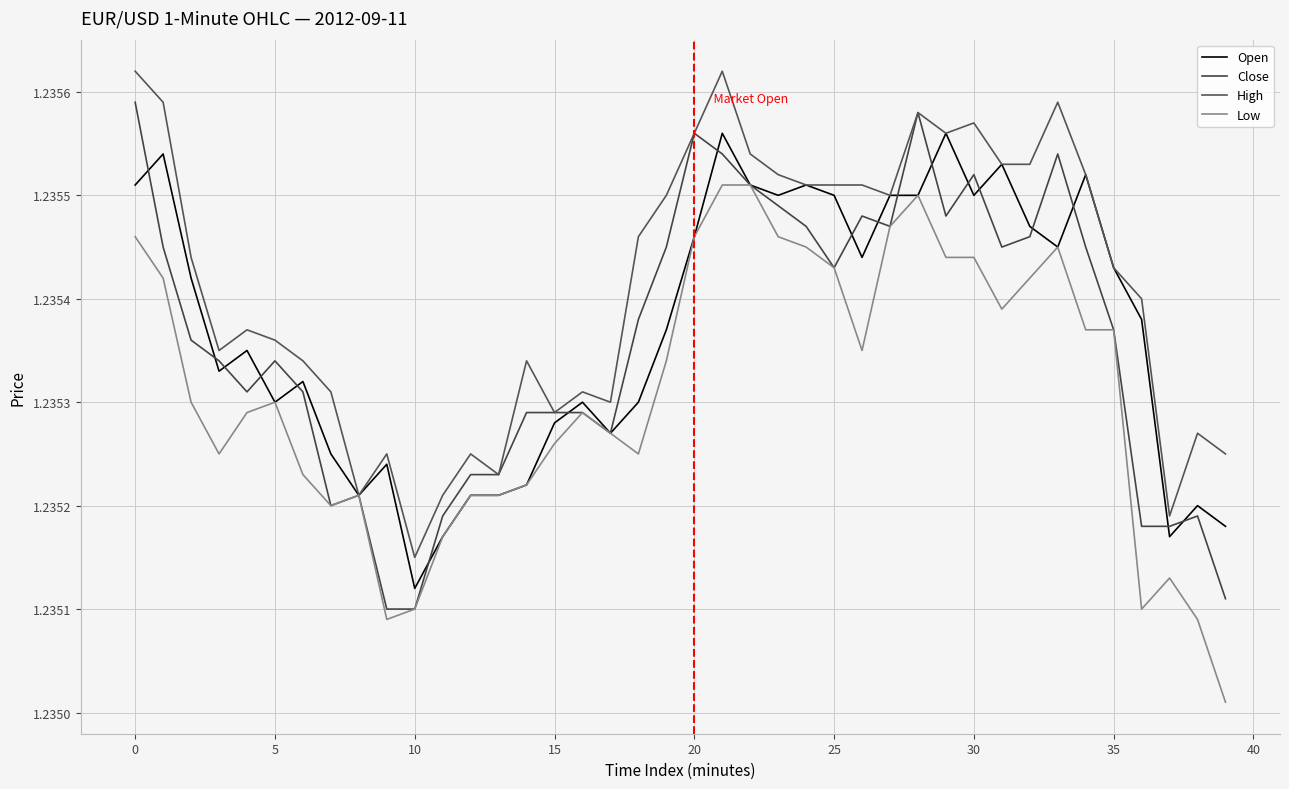

Reading left to right, transcribe all the data shown in this chart.

Open: 1.2	1.2	1.2	1.2	1.2	1.2	1.2	1.2	1.2	1.2	1.2	1.2	1.2	1.2	1.2	1.2	1.2	1.2	1.2	1.2	1.2	1.2	1.2	1.2	1.2	1.2	1.2	1.2	1.2	1.2	1.2	1.2	1.2	1.2	1.2	1.2	1.2	1.2	1.2	1.2
Close: 1.2	1.2	1.2	1.2	1.2	1.2	1.2	1.2	1.2	1.2	1.2	1.2	1.2	1.2	1.2	1.2	1.2	1.2	1.2	1.2	1.2	1.2	1.2	1.2	1.2	1.2	1.2	1.2	1.2	1.2	1.2	1.2	1.2	1.2	1.2	1.2	1.2	1.2	1.2	1.2
High: 1.2	1.2	1.2	1.2	1.2	1.2	1.2	1.2	1.2	1.2	1.2	1.2	1.2	1.2	1.2	1.2	1.2	1.2	1.2	1.2	1.2	1.2	1.2	1.2	1.2	1.2	1.2	1.2	1.2	1.2	1.2	1.2	1.2	1.2	1.2	1.2	1.2	1.2	1.2	1.2
Low: 1.2	1.2	1.2	1.2	1.2	1.2	1.2	1.2	1.2	1.2	1.2	1.2	1.2	1.2	1.2	1.2	1.2	1.2	1.2	1.2	1.2	1.2	1.2	1.2	1.2	1.2	1.2	1.2	1.2	1.2	1.2	1.2	1.2	1.2	1.2	1.2	1.2	1.2	1.2	1.2